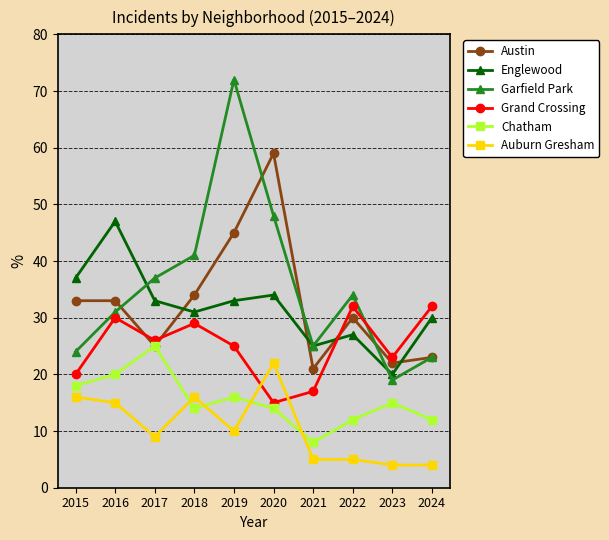

What is the value of the Grand Crossing point at the 8th from the left?

32